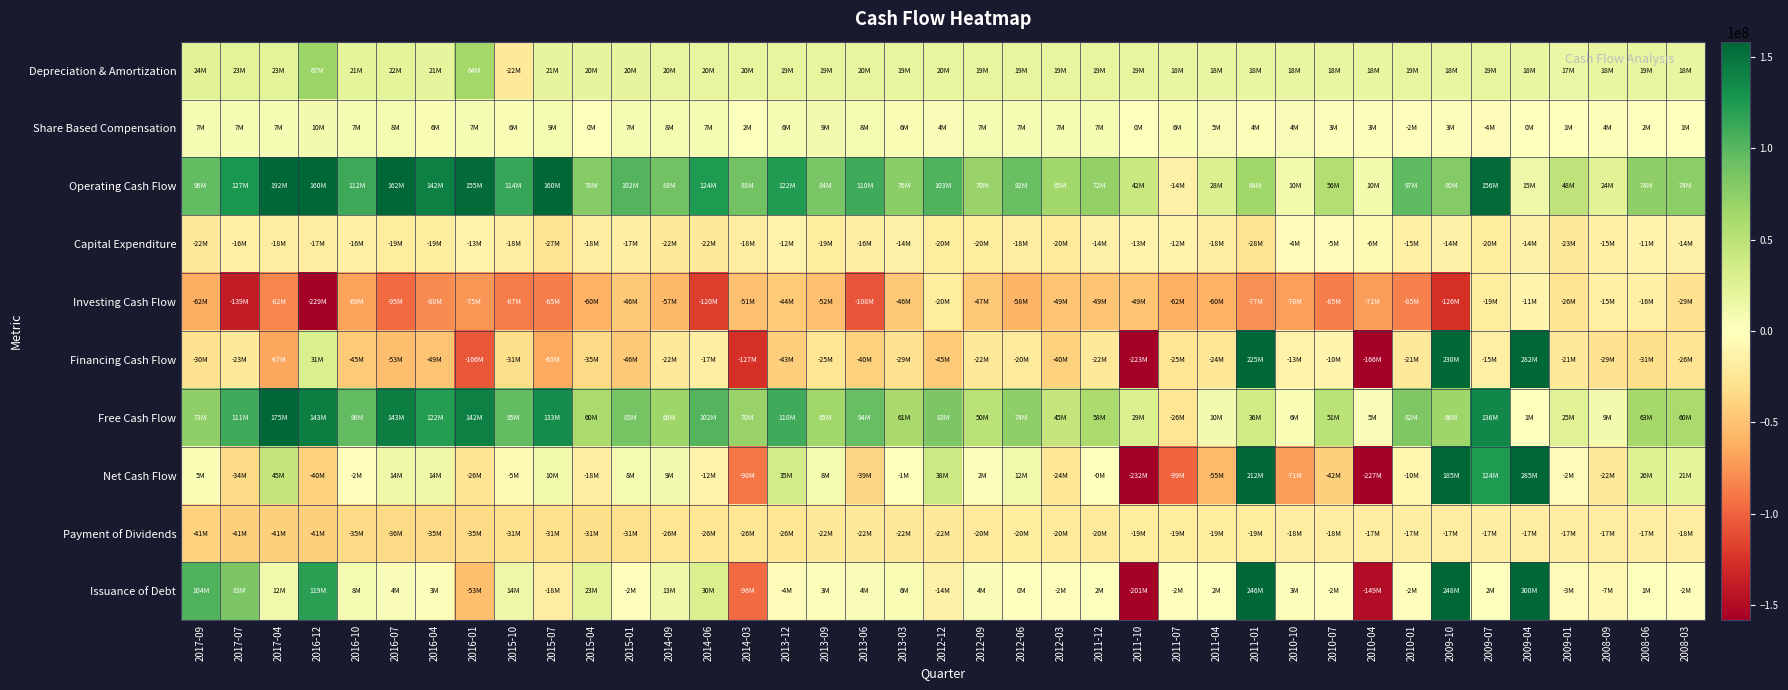

Which series has the largest total across all categories?

Operating Cash Flow